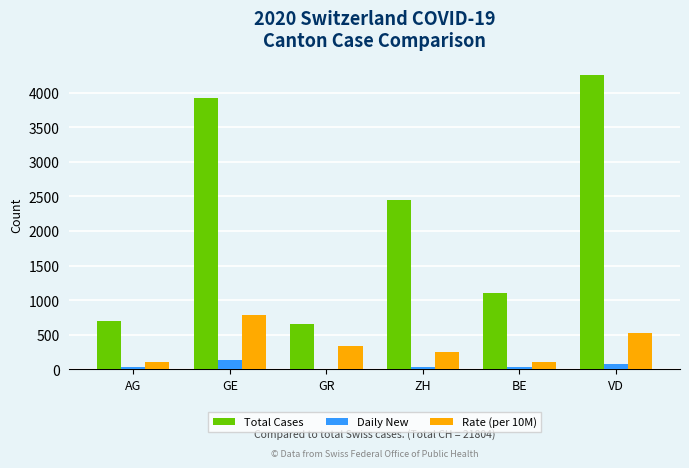

Which category has the highest value across all series?

VD